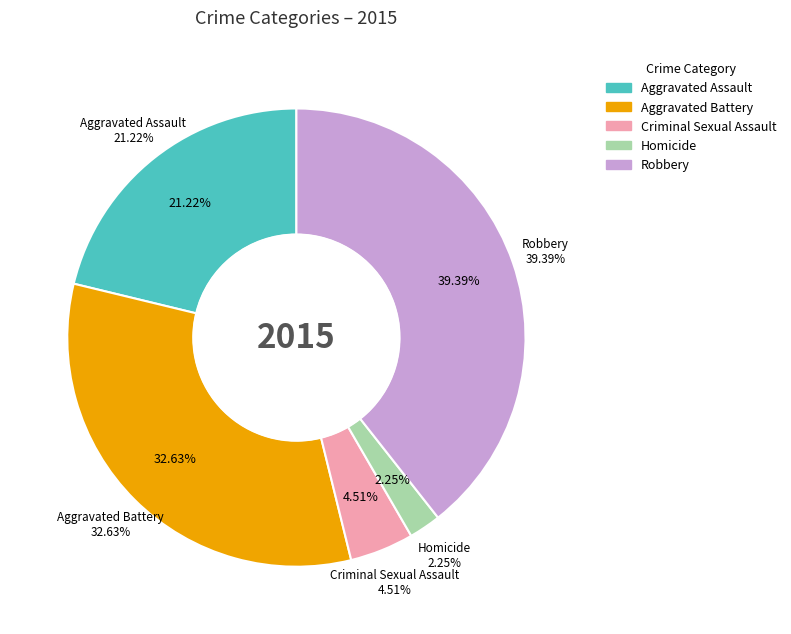

To the nearest percent, what is the average slice percentage?

20%